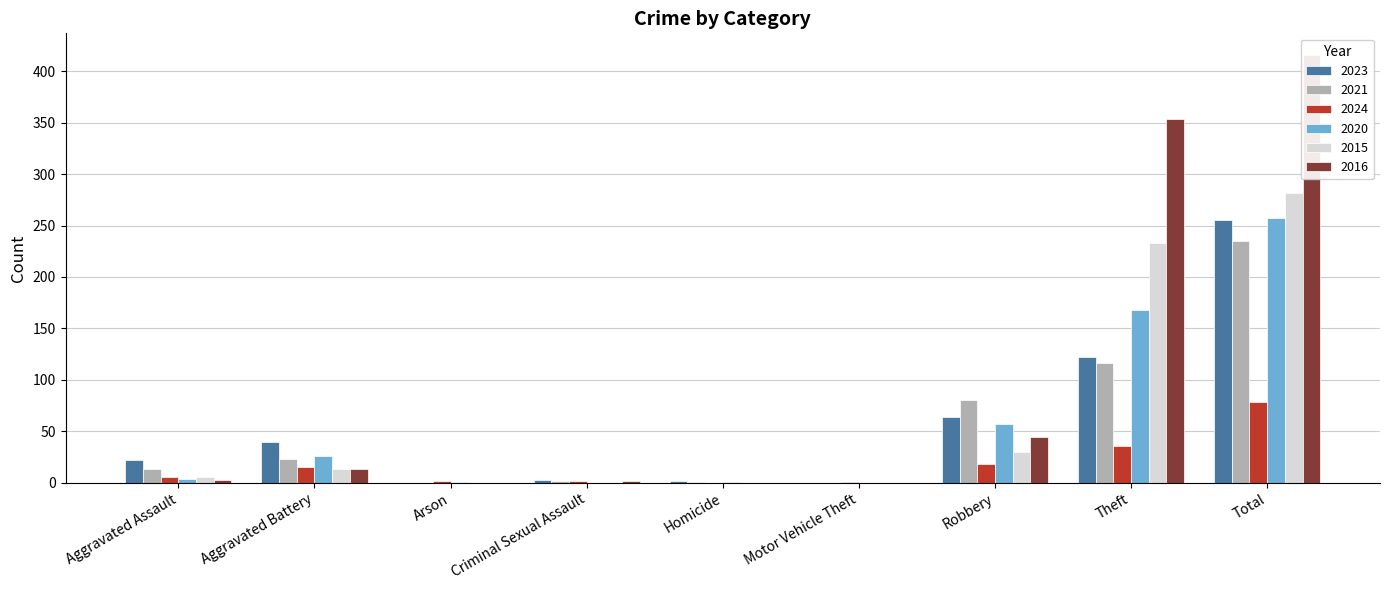

At which category is the sum across all series the highest?

Total